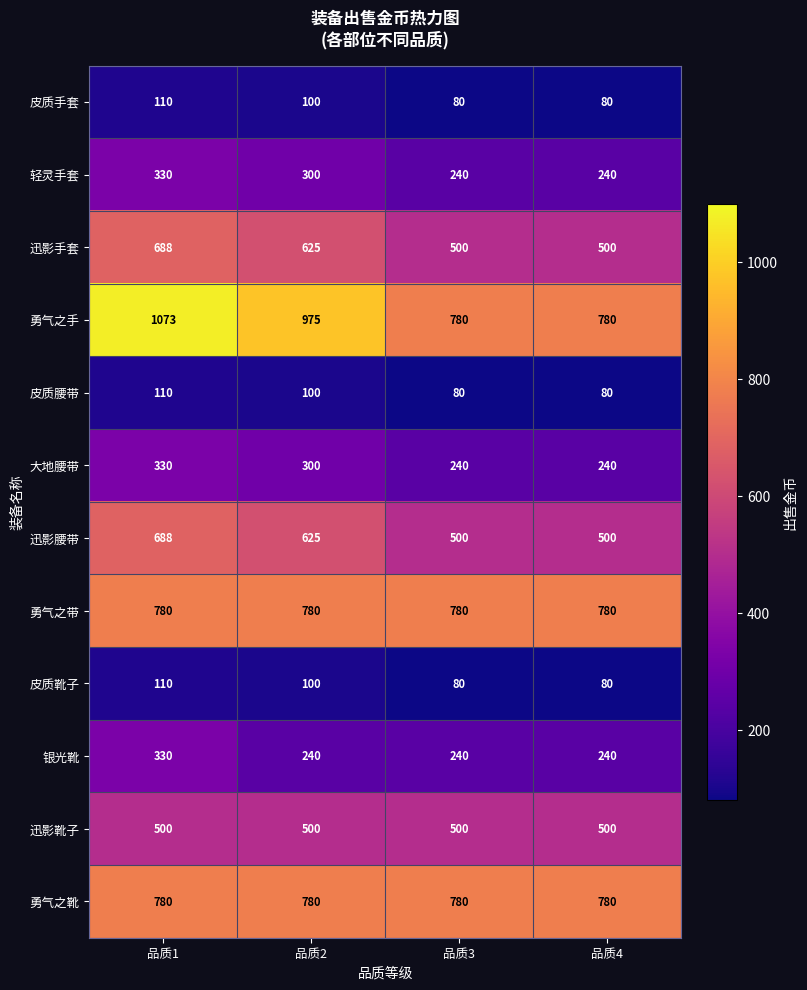

Which label corresponds to the largest value in the chart?

品质1